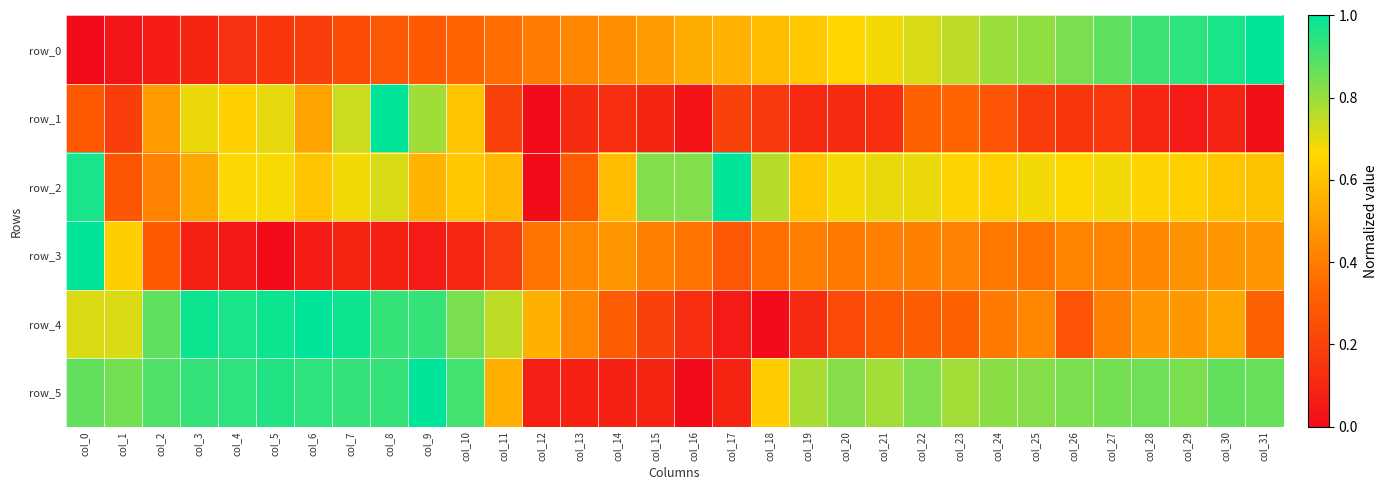

Rank the series at col_30 from lowest to highest value.

row_1, row_3, row_4, row_2, row_5, row_0